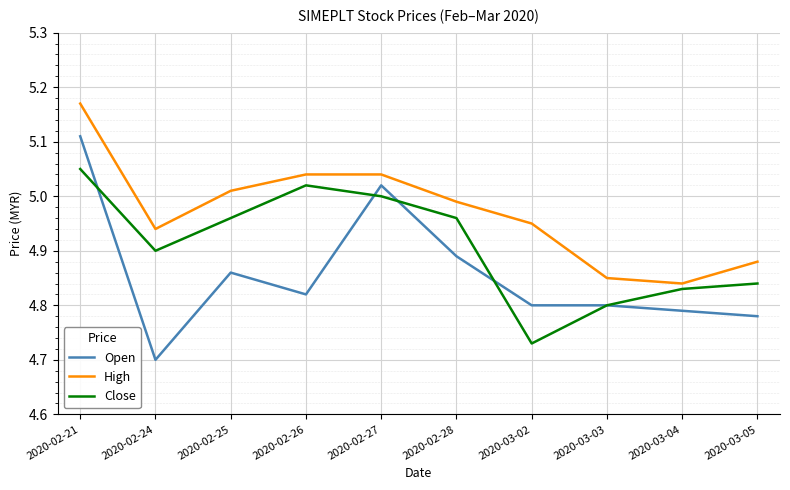

What is the total value across all series at 2020-03-02?

14.5